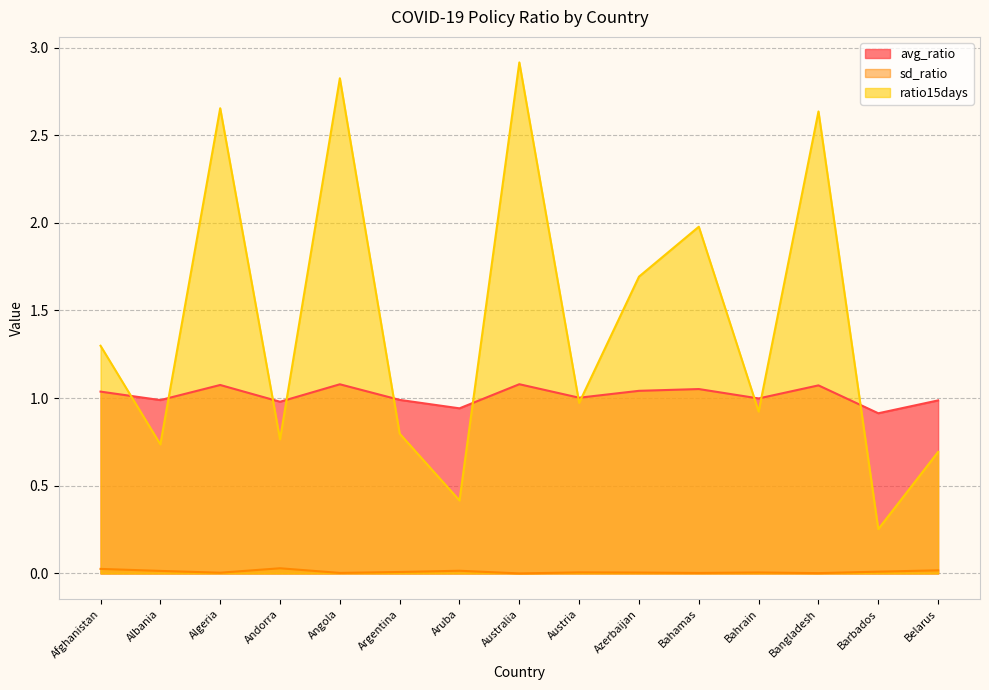

At which label does avg_ratio first exceed 1?

Afghanistan